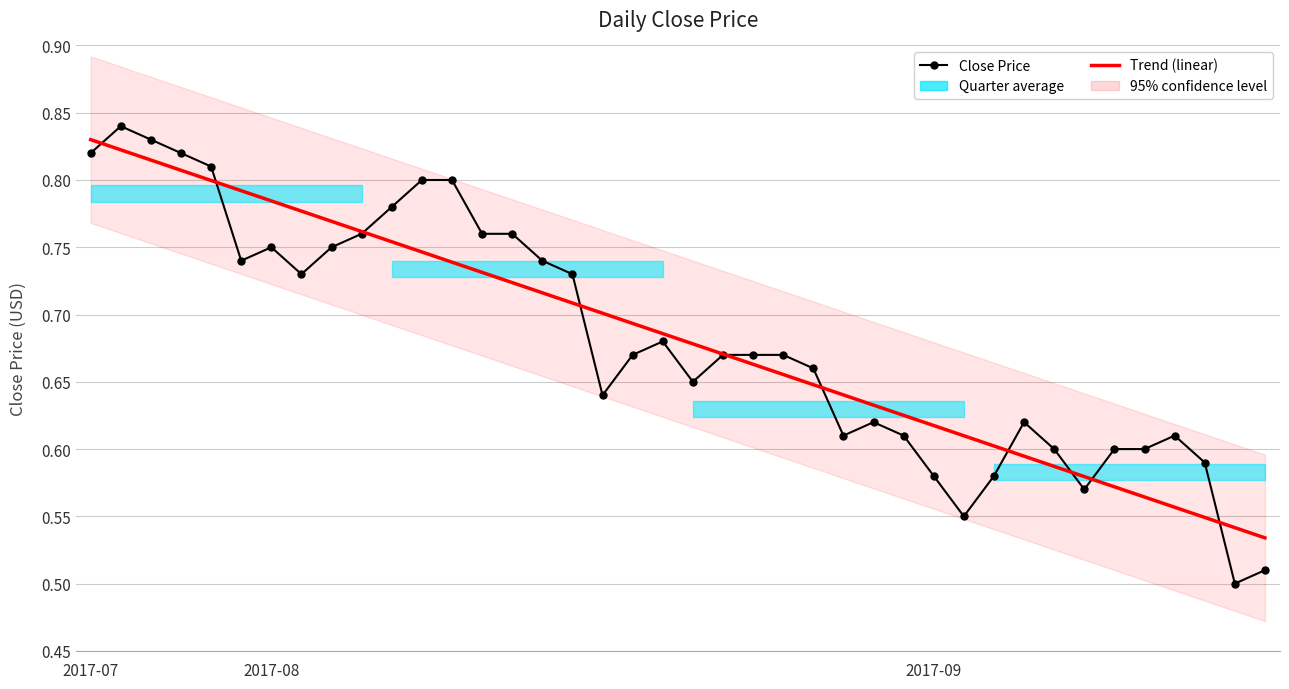

True or false: Close Price and Trend (linear) cross at least once.

True